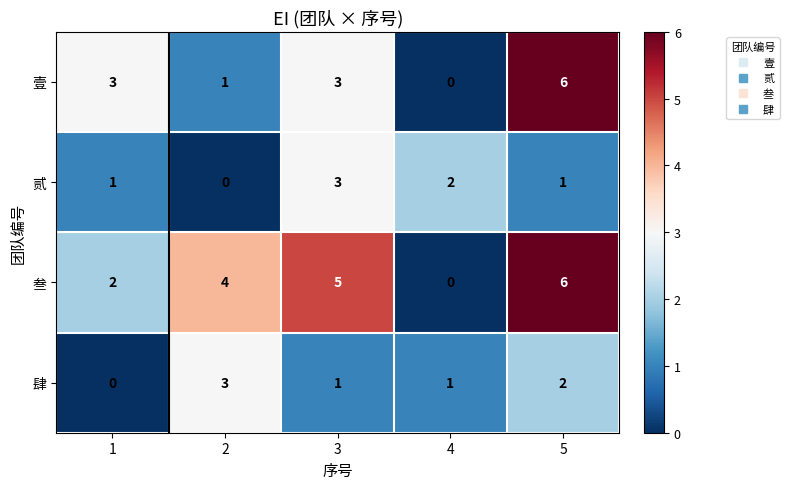

What is the total value across all series at 1?

6